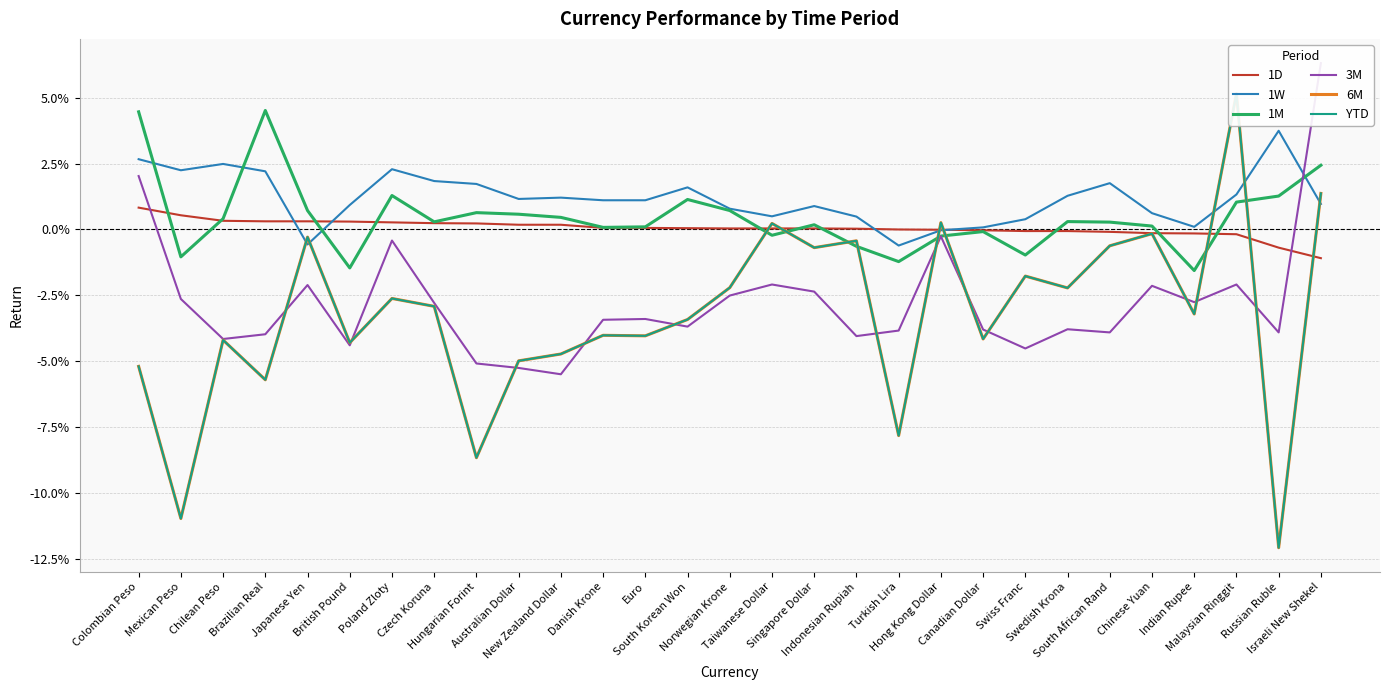

What is the label of the 11th point from the right?

Turkish Lira